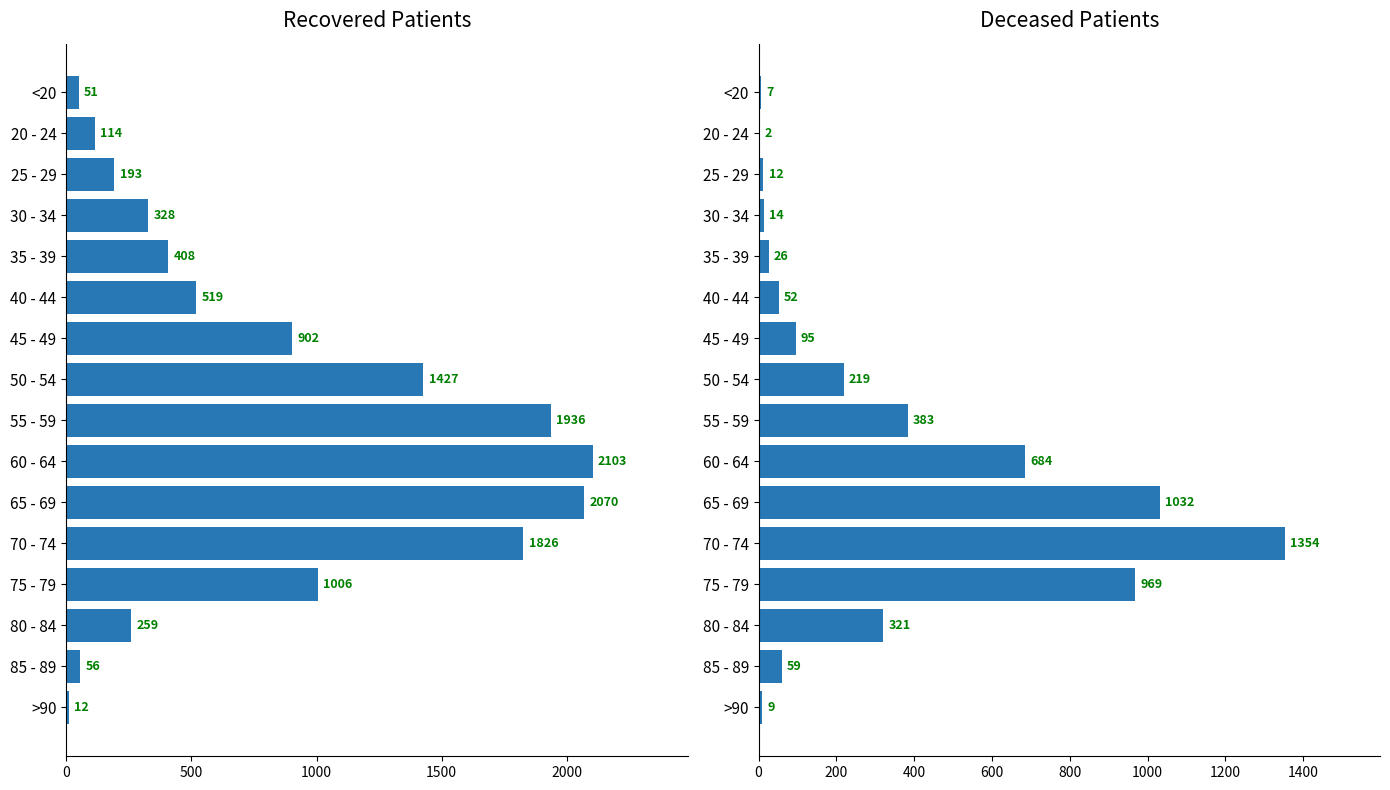

How many bars are there in each group?

2